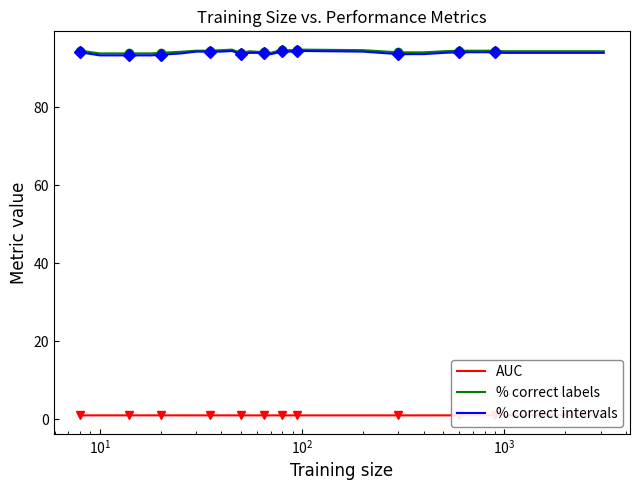

What is the lowest value of the % correct intervals series?

93.2